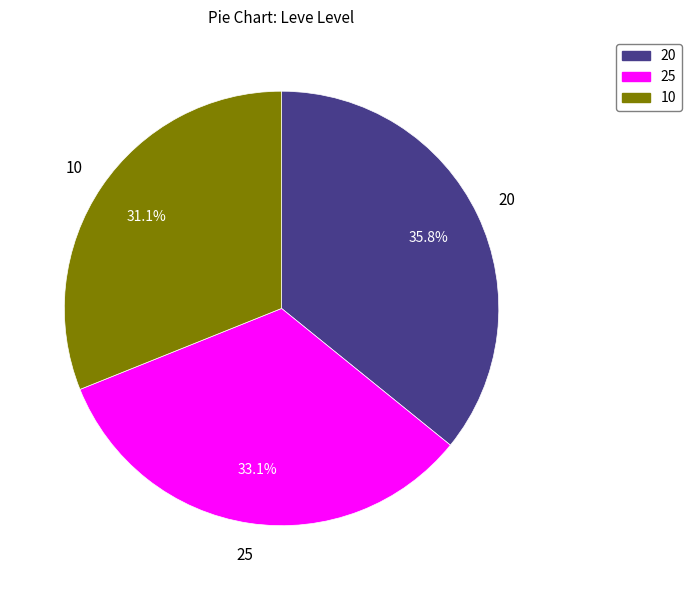

How many slices are in this pie chart?

3